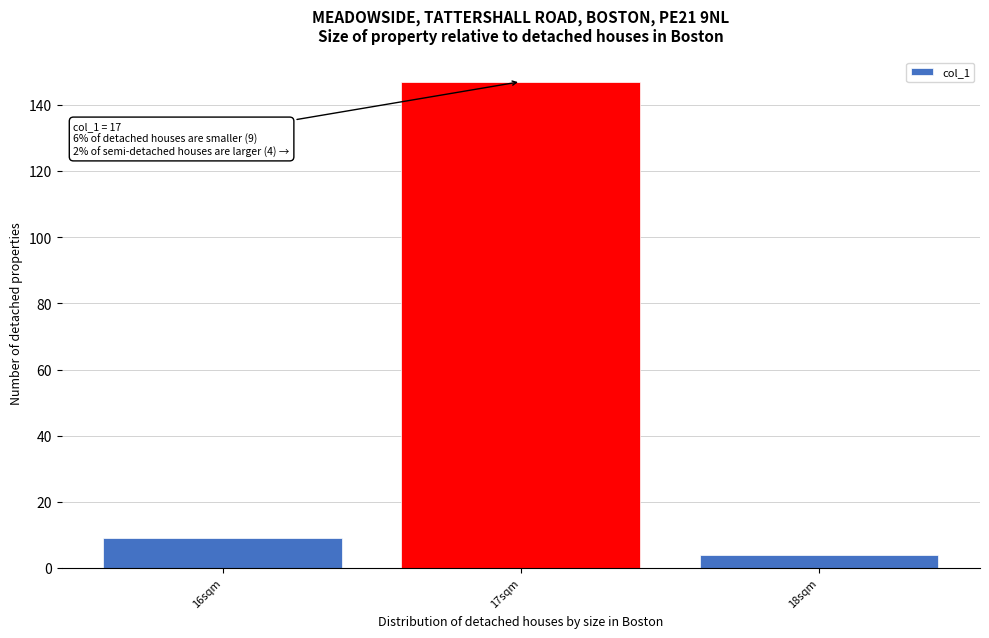

Over which range of the x-axis is the bar tallest?

16.5 to 17.5